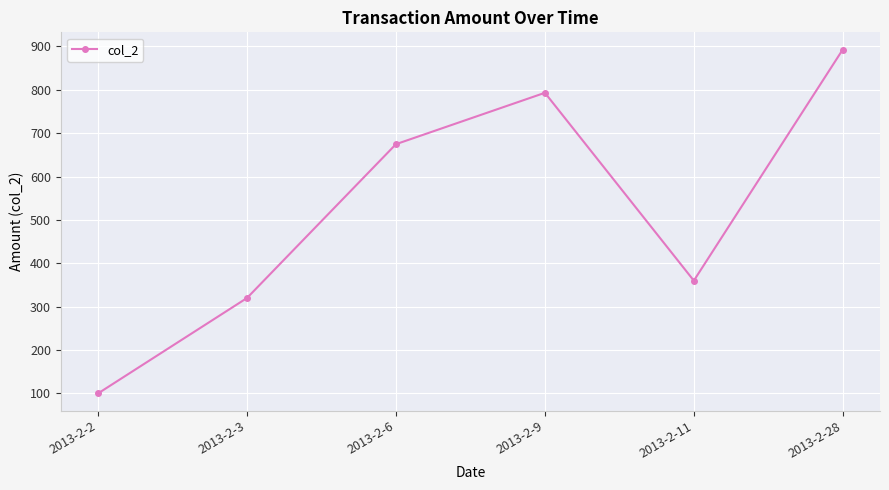

List the labels in order of value, largest first.

2013-2-28, 2013-2-9, 2013-2-6, 2013-2-11, 2013-2-3, 2013-2-2